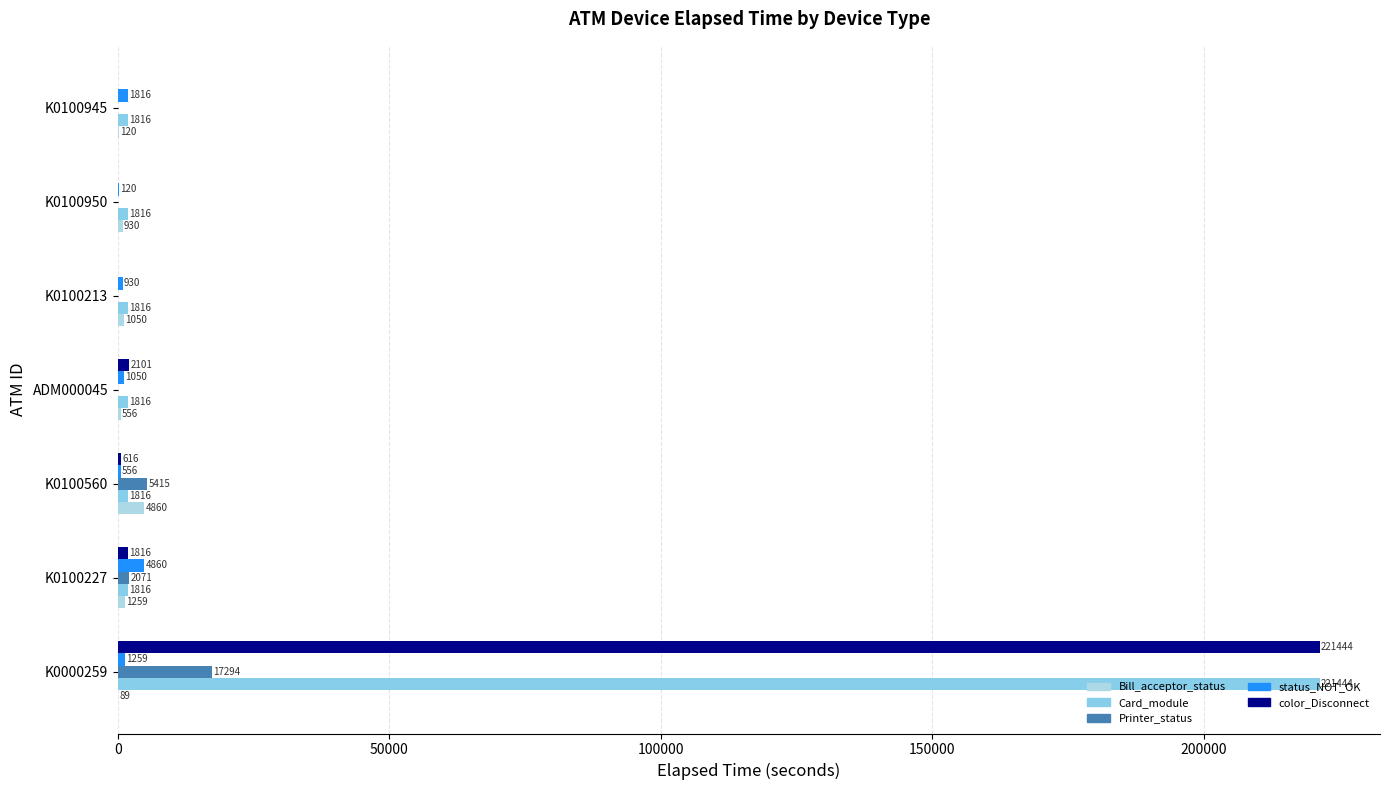

Count the Printer_status values in the range 0 to 5415.

6